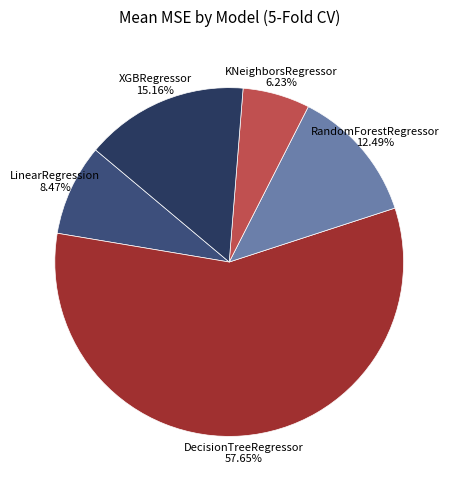

Which slice is the largest?

DecisionTreeRegressor